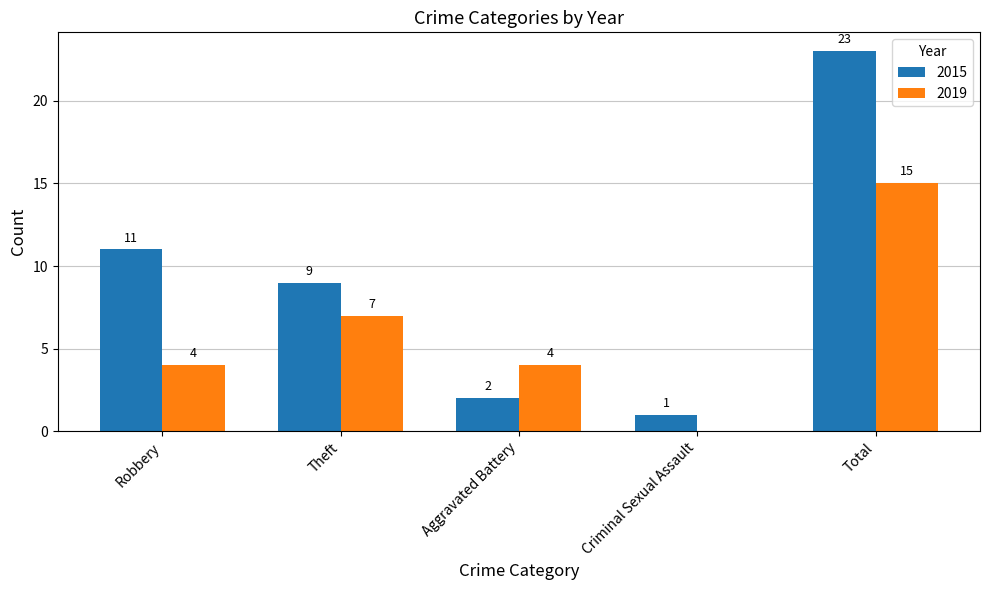

Which series has the largest range (max minus min)?

2015